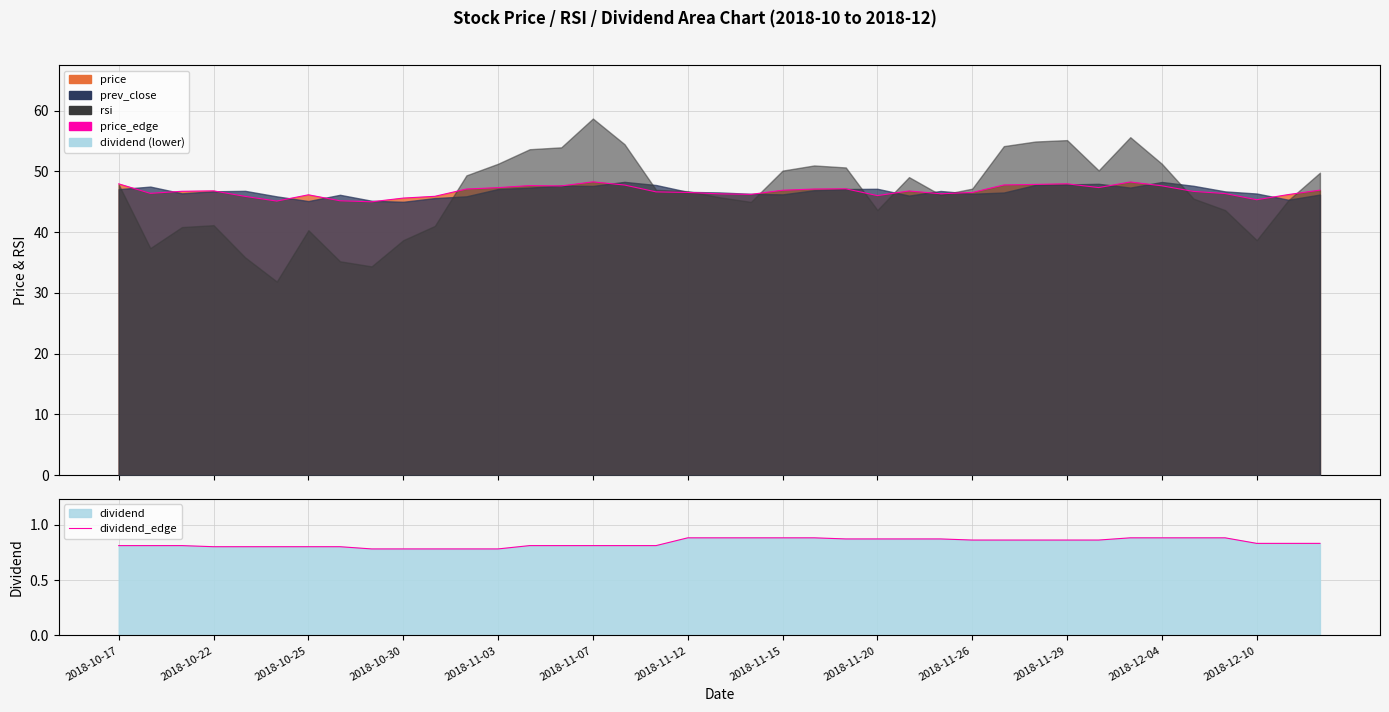

Reading left to right, transcribe all the data shown in this chart.

price_edge: 48.0	46.4	46.7	46.8	45.9	45.1	46.1	45.2	45.0	45.6	45.9	47.1	47.3	47.7	47.6	48.3	47.8	46.6	46.5	46.3	46.2	46.9	47.1	47.1	46.0	46.8	46.3	46.5	47.8	47.9	48.0	47.3	48.3	47.6	46.7	46.4	45.3	46.2	46.9
dividend_edge: 0.8	0.8	0.8	0.8	0.8	0.8	0.8	0.8	0.8	0.8	0.8	0.8	0.8	0.8	0.8	0.8	0.8	0.8	0.9	0.9	0.9	0.9	0.9	0.9	0.9	0.9	0.9	0.9	0.9	0.9	0.9	0.9	0.9	0.9	0.9	0.9	0.8	0.8	0.8